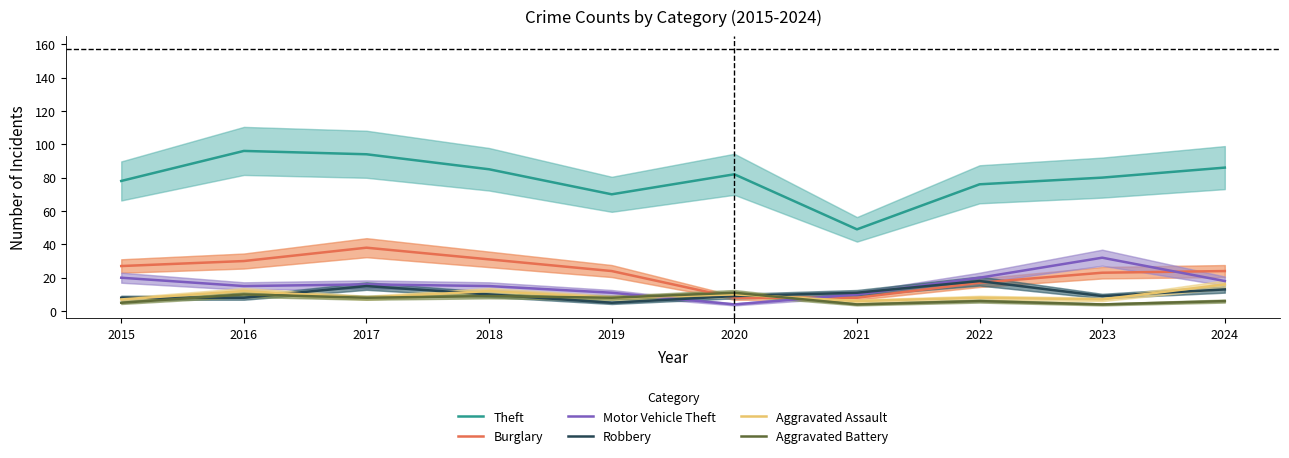

How many data points in Burglary are above 24?

4